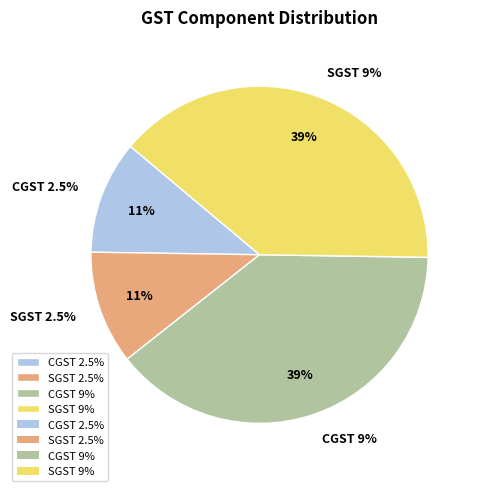

Which slice is the smallest?

CGST 2.5%